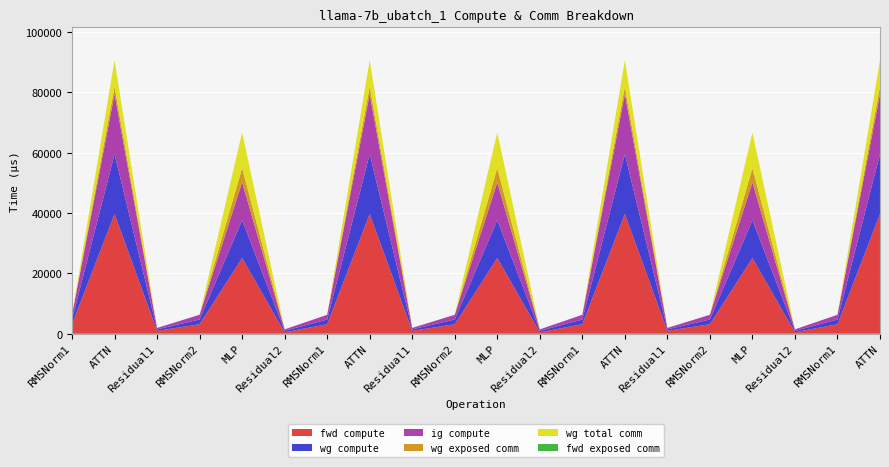

Reading left to right, extract all data points from this chart.

fwd compute: 3139.5	39710.4	963.3	3139.5	25094.0	481.7	3139.5	39710.4	963.3	3139.5	25094.0	481.7	3139.5	39710.4	963.3	3139.5	25094.0	481.7	3139.5	39710.4
wg compute: 1569.7	19855.2	481.7	1569.7	12547.0	481.7	1569.7	19855.2	481.7	1569.7	12547.0	481.7	1569.7	19855.2	481.7	1569.7	12547.0	481.7	1569.7	19855.2
ig compute: 1569.7	19855.2	481.7	1569.7	12547.0	481.7	1569.7	19855.2	481.7	1569.7	12547.0	481.7	1569.7	19855.2	481.7	1569.7	12547.0	481.7	1569.7	19855.2
wg exposed comm: 0.0	2486.8	0.0	0.0	4731.3	0.0	0.0	2486.8	0.0	0.0	4731.3	0.0	0.0	2486.8	0.0	0.0	4731.3	0.0	0.0	2486.8
wg total comm: 0.0	8791.0	0.0	0.0	11785.3	0.0	0.0	8791.0	0.0	0.0	11785.3	0.0	0.0	8791.0	0.0	0.0	11785.3	0.0	0.0	8791.0
fwd exposed comm: 0.0	0.0	0.0	0.0	0.0	0.0	0.0	0.0	0.0	0.0	0.0	0.0	0.0	0.0	0.0	0.0	0.0	0.0	0.0	0.0